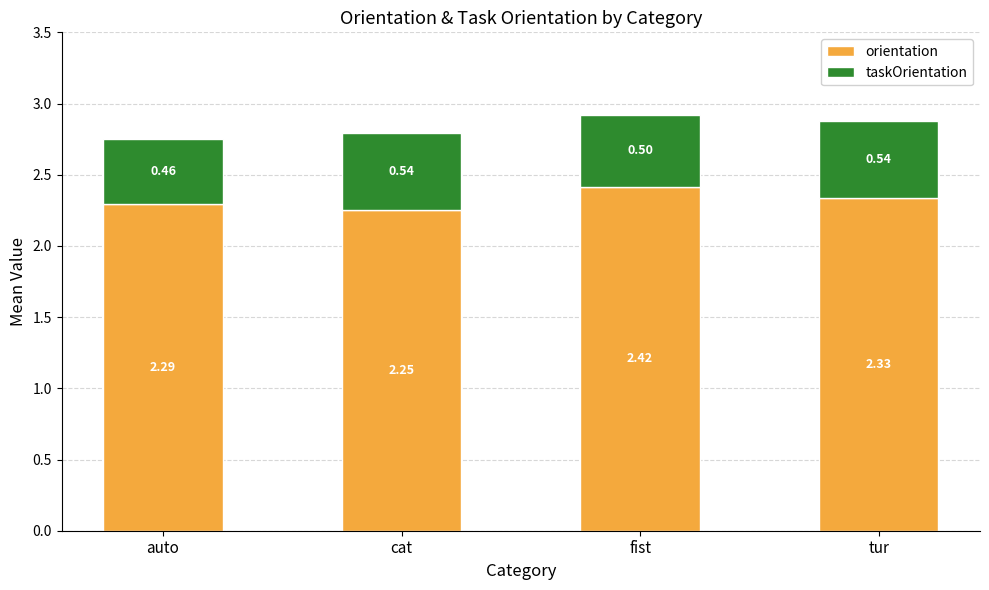

What is the sum of the orientation values at tur and cat?

4.6